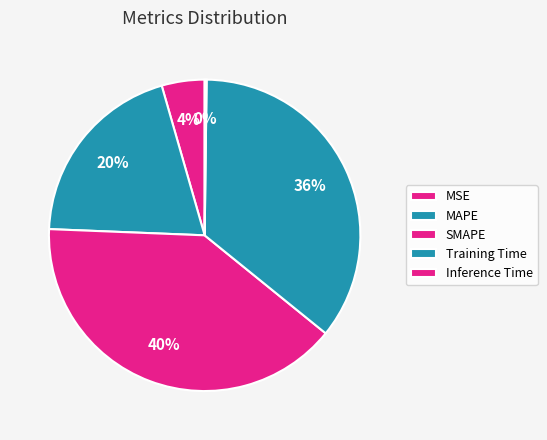

How many segments does this pie chart have?

5